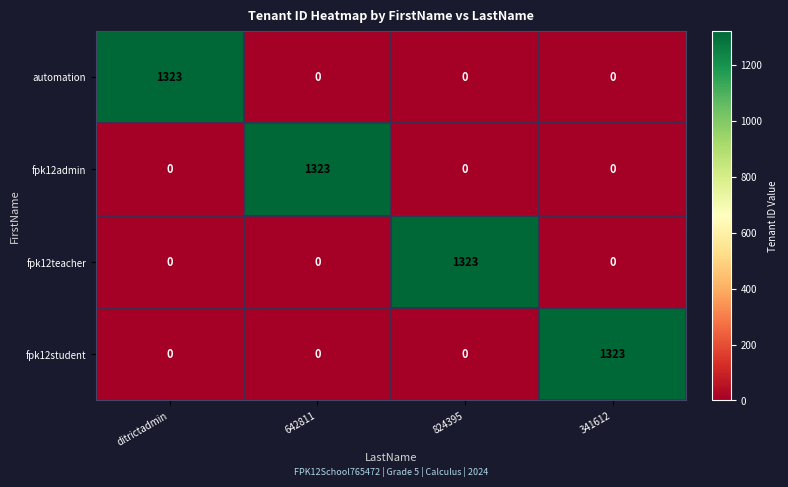

What is the maximum value shown in the chart?

1323